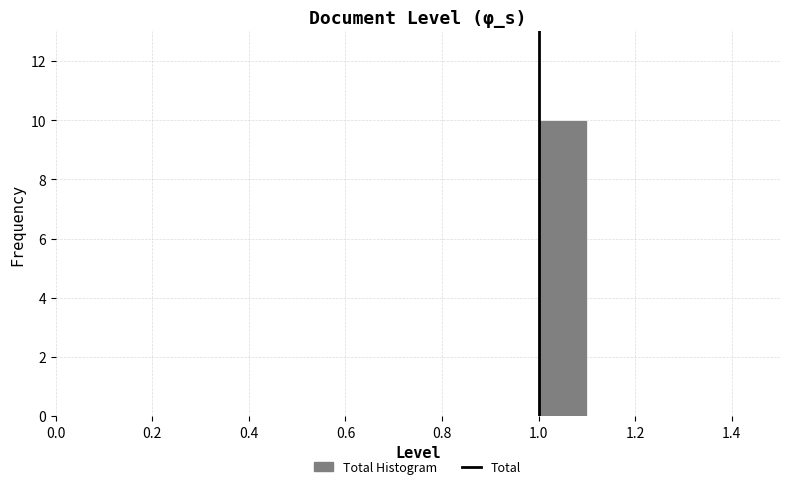

Reading left to right, transcribe this chart: for each bar, give the range it covers on the x-axis and its height. The values are not printed on the chart, so give them approximately, as read against the axis.

0.5 to 0.6: 0
0.6 to 0.7: 0
0.7 to 0.8: 0
0.8 to 0.9: 0
0.9 to 1.0: 0
1.0 to 1.1: 10
1.1 to 1.2: 0
1.2 to 1.3: 0
1.3 to 1.4: 0
1.4 to 1.5: 0